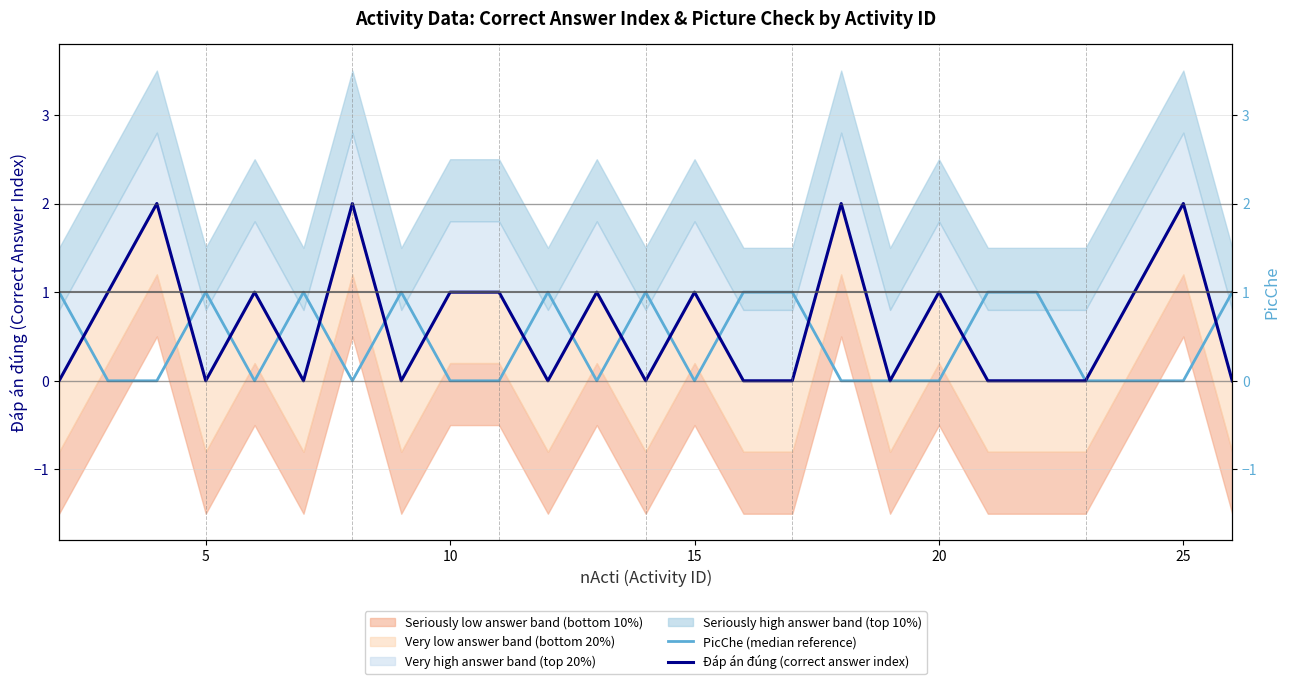

How many lines are shown in the chart?

2